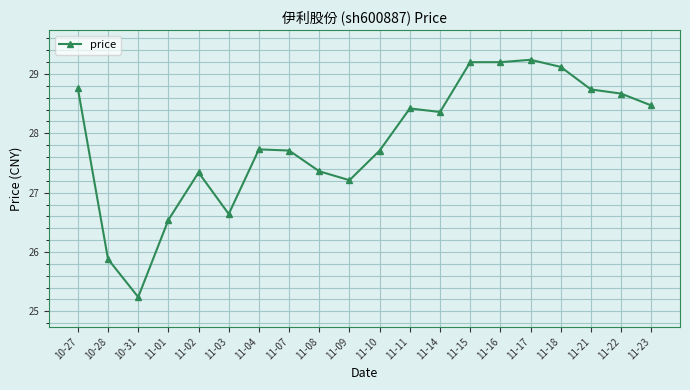

What is the change in value from 11-09 to 11-11?

+1.2